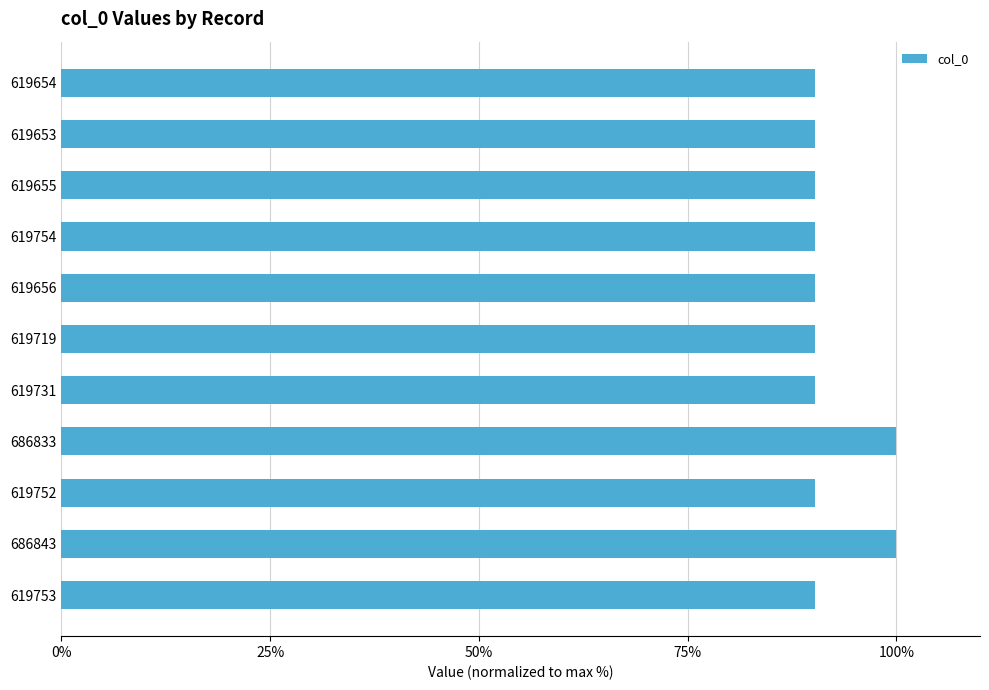

What is the label of the 7th bar from the bottom?

619656